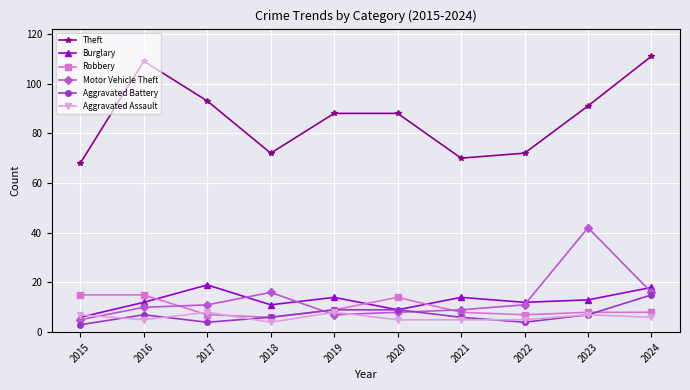

Where do Aggravated Assault and Motor Vehicle Theft first cross each other?

2015 and 2016